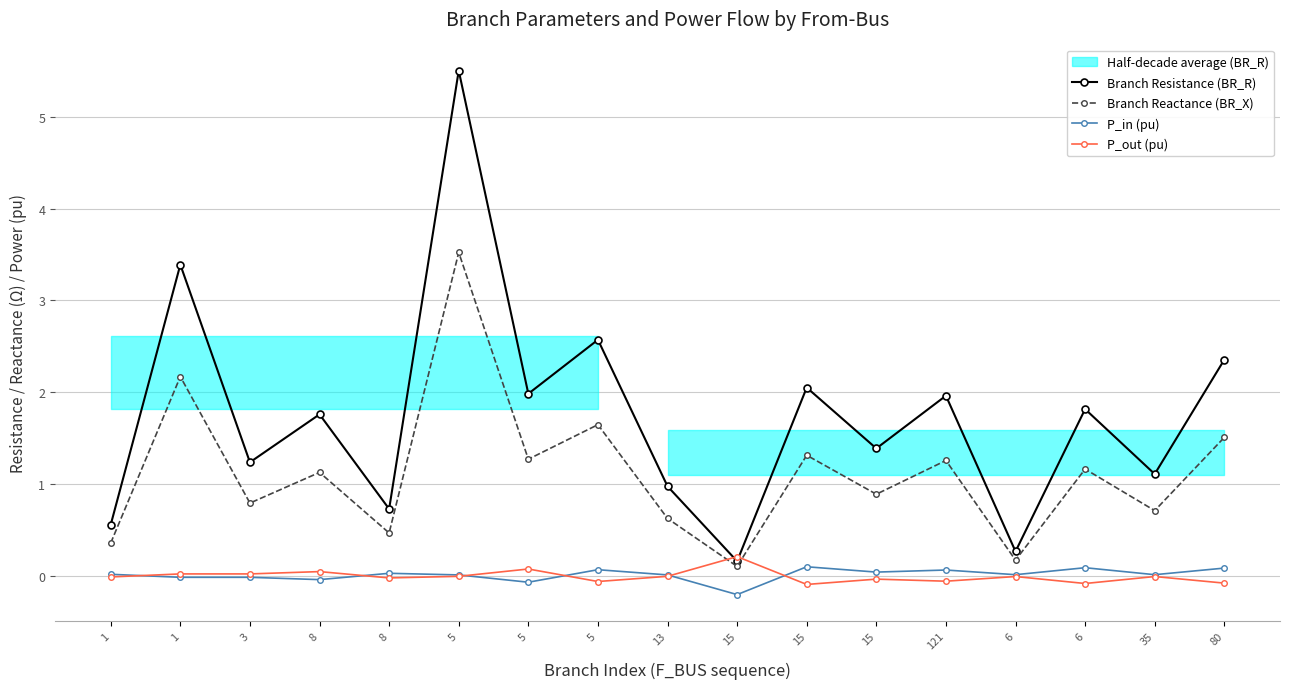

How many lines are shown in the chart?

4